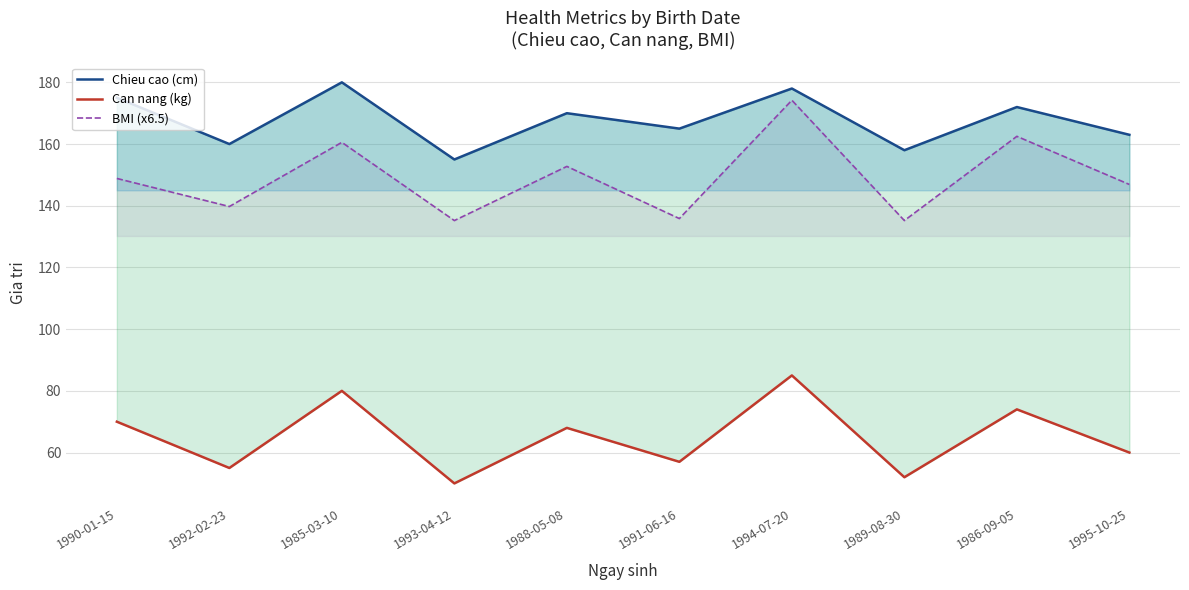

What is the approximate value of BMI (x6.5) at 1989-08-30?

135.2